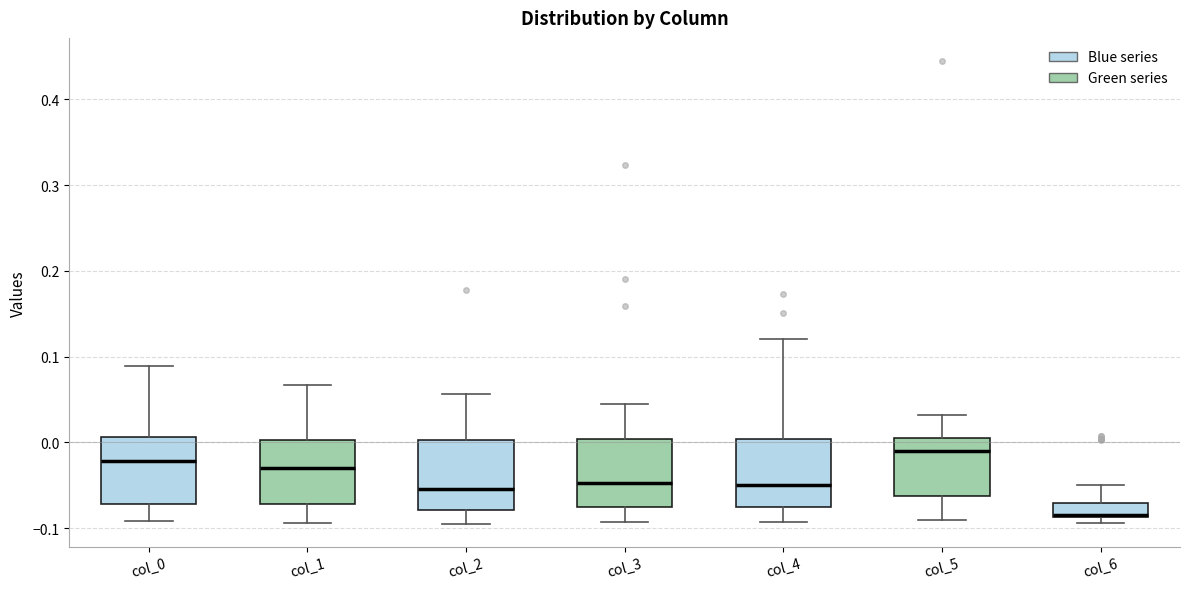

Where does the lower whisker of the box for col_5 end on the y-axis? The values are not printed on the chart, so give them approximately, as read against the axis.

-0.09